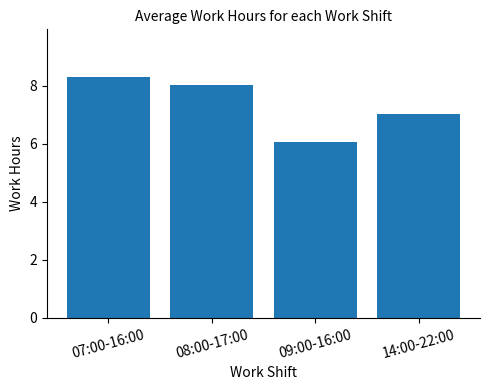

Reading right to left, extract all data points from this chart.

14:00-22:00=7.0	09:00-16:00=6.1	08:00-17:00=8.0	07:00-16:00=8.3